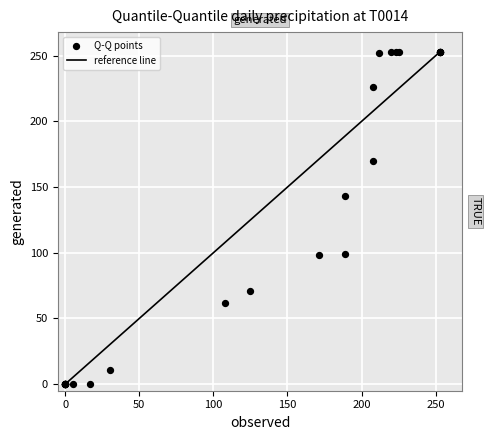

What Y value in the scatter plot is closest to 126?

143